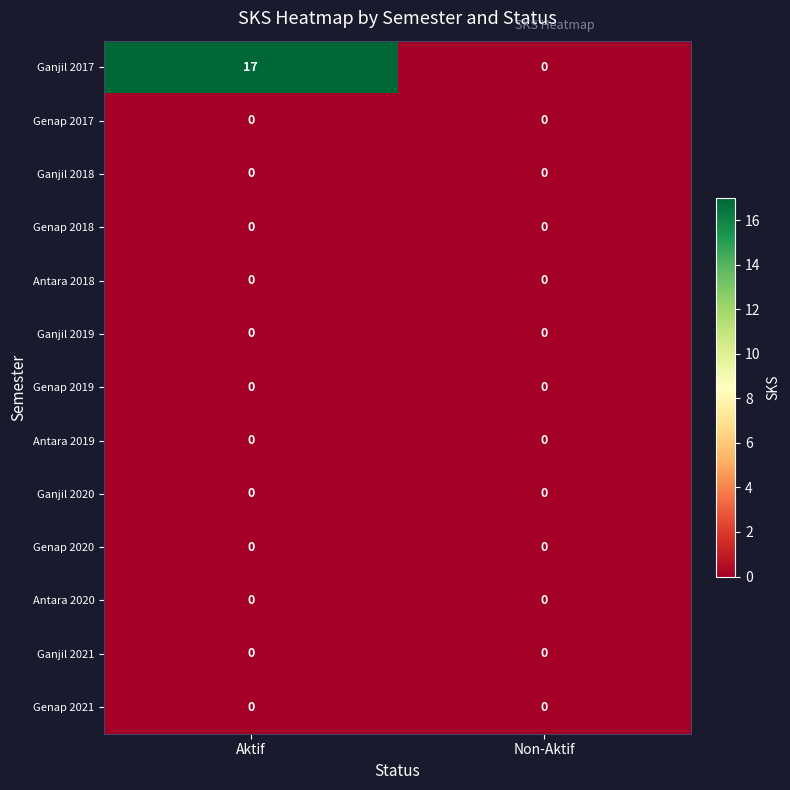

Which category has the highest value across all series?

Aktif